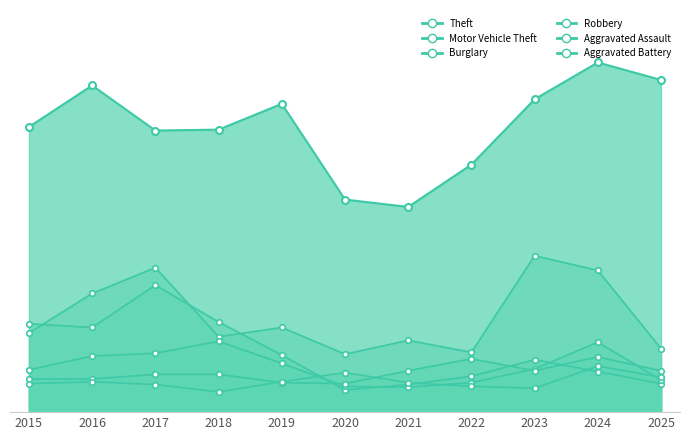

Reading right to left, transcribe all the data shown in this chart.

Theft: 2025=361	2024=380	2023=340	2022=269	2021=223	2020=231	2019=335	2018=307	2017=306	2016=355	2015=310
Motor Vehicle Theft: 2025=69	2024=154	2023=170	2022=65	2021=78	2020=63	2019=92	2018=82	2017=157	2016=129	2015=86
Burglary: 2025=31	2024=44	2023=57	2022=39	2021=30	2020=24	2019=62	2018=98	2017=138	2016=92	2015=96
Robbery: 2025=35	2024=76	2023=47	2022=32	2021=27	2020=28	2019=53	2018=77	2017=64	2016=61	2015=46
Aggravated Assault: 2025=45	2024=60	2023=45	2022=58	2021=45	2020=31	2019=32	2018=41	2017=41	2016=36	2015=36
Aggravated Battery: 2025=38	2024=50	2023=26	2022=28	2021=32	2020=43	2019=33	2018=22	2017=30	2016=33	2015=31